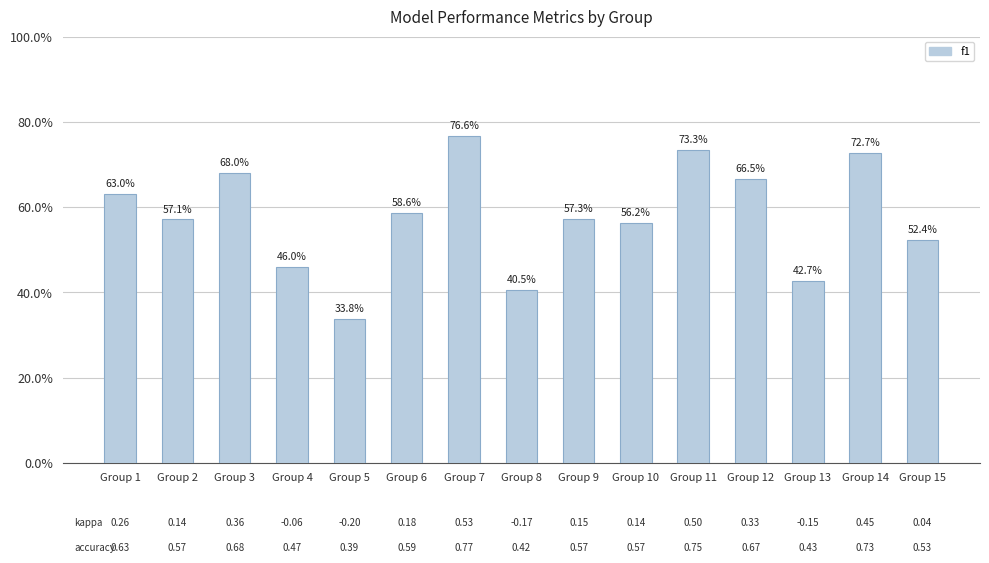

Reading right to left, extract all data points from this chart.

Group 15=0.5	Group 14=0.7	Group 13=0.4	Group 12=0.7	Group 11=0.7	Group 10=0.6	Group 9=0.6	Group 8=0.4	Group 7=0.8	Group 6=0.6	Group 5=0.3	Group 4=0.5	Group 3=0.7	Group 2=0.6	Group 1=0.6